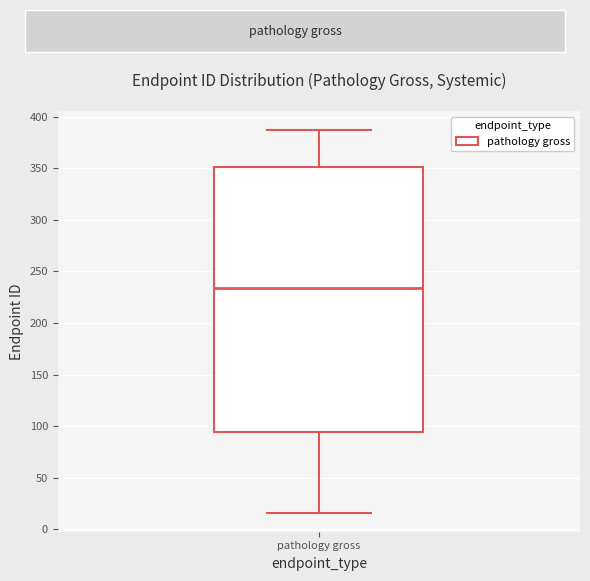

Transcribe this box plot: give where the median line is, the range the box spans, and where the two whiskers end, as read against the y-axis. The values are not printed on the chart, so give them approximately, as read against the axis.

median 235, box 95 to 350, whiskers 15 to 385